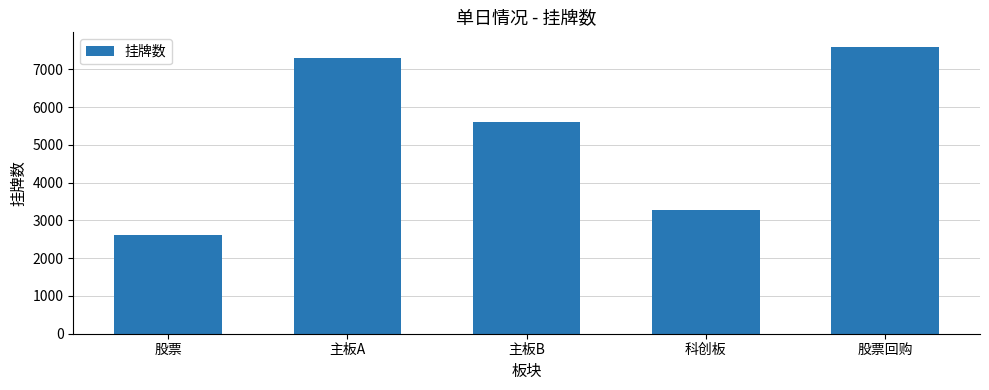

Approximately how many times larger is the value at 主板A compared to 主板B?

1.3